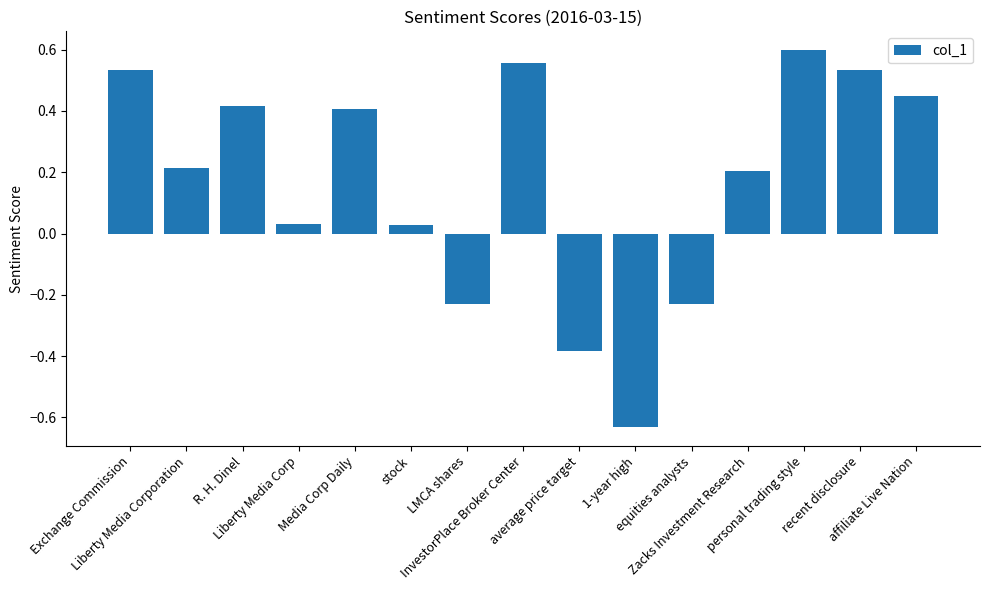

Does the chart contain any negative values?

Yes